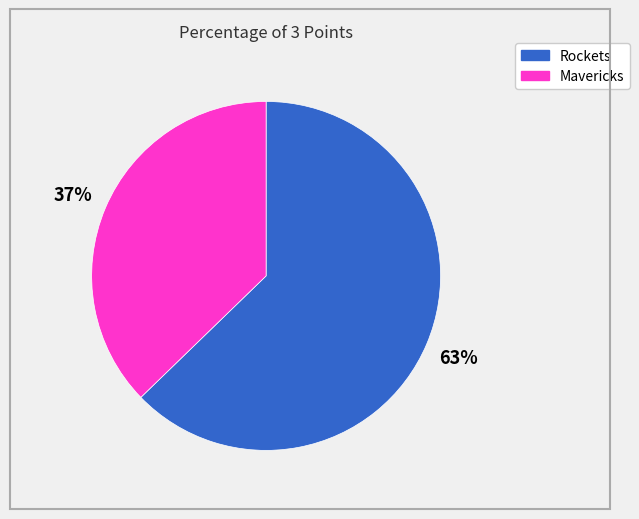

Is Rockets the majority of the pie?

Yes